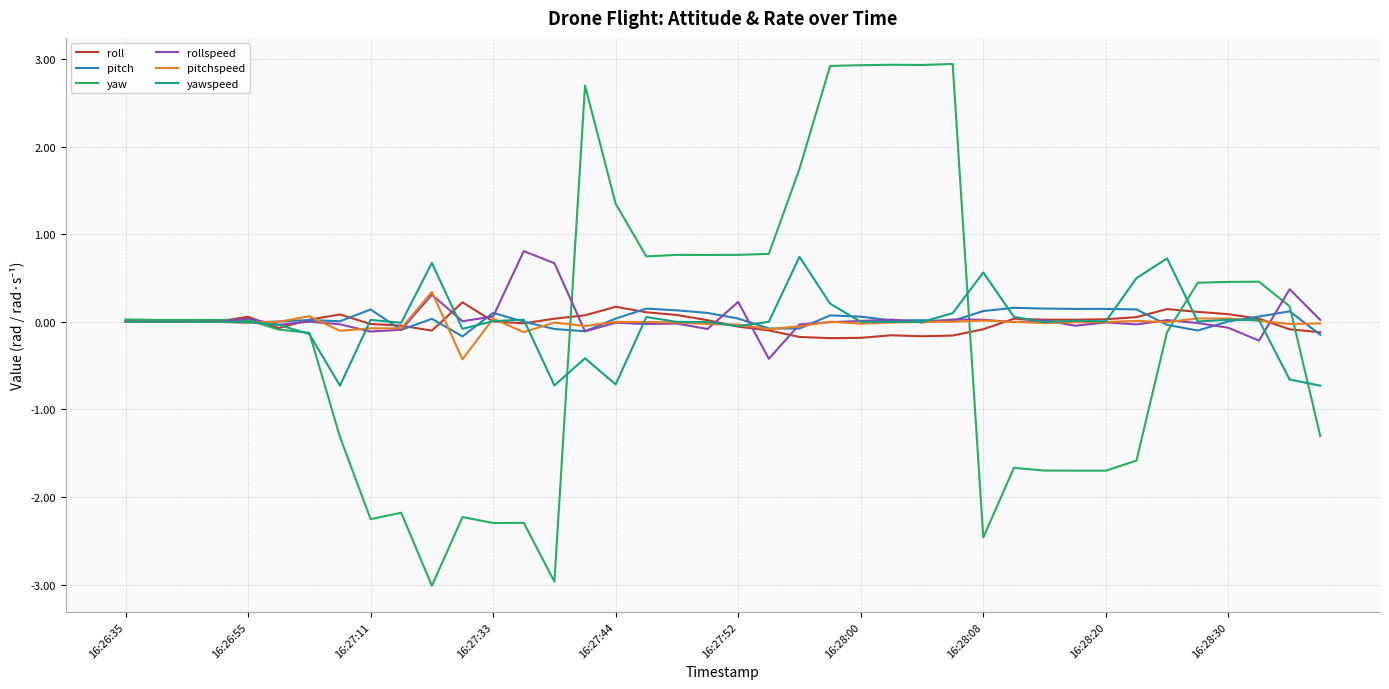

What is the smallest value displayed?

-3.0